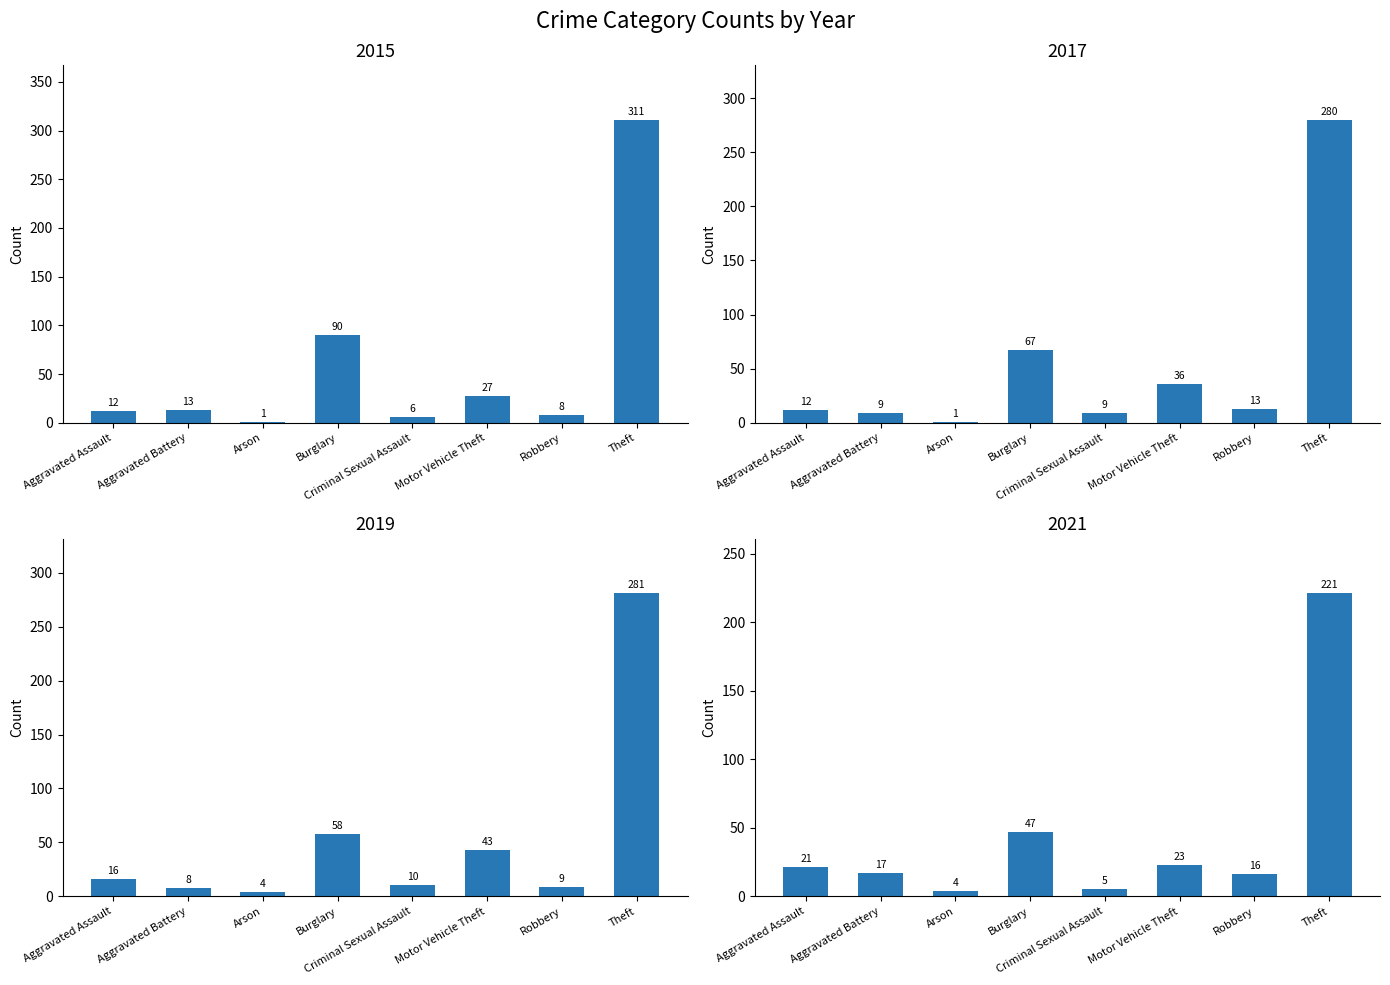

The value of 2015 at Theft is 96. True or false?

False